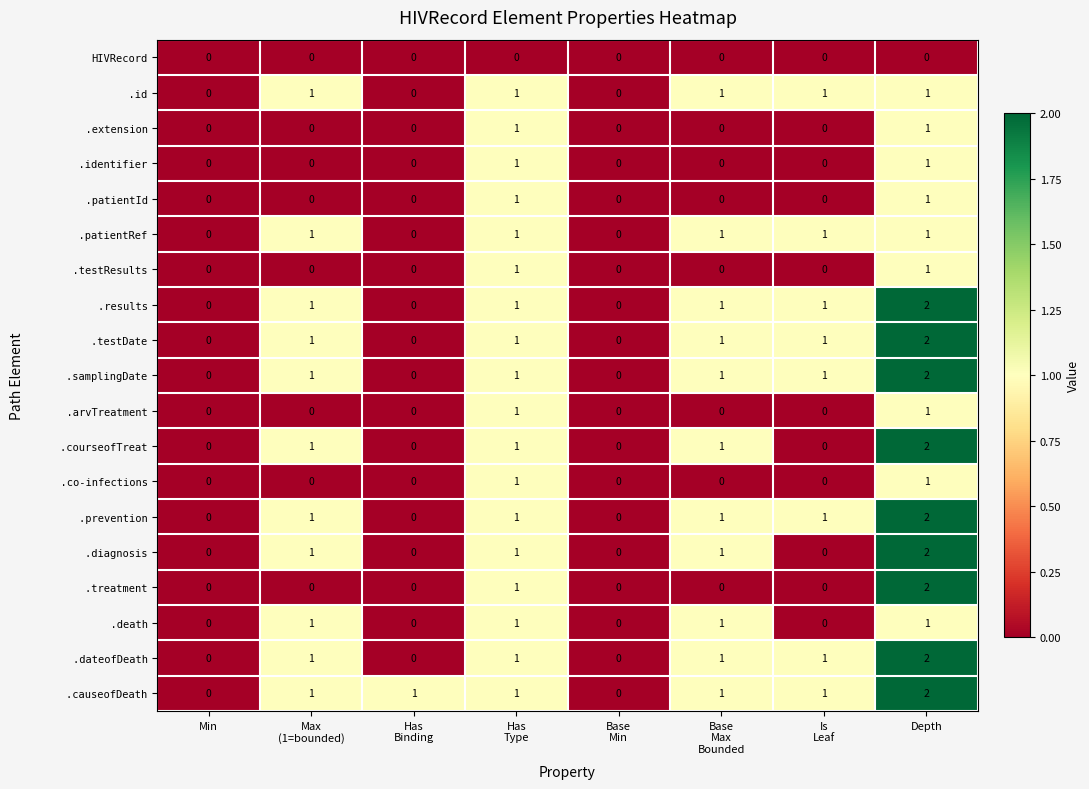

How many distinct data groups are displayed?

19